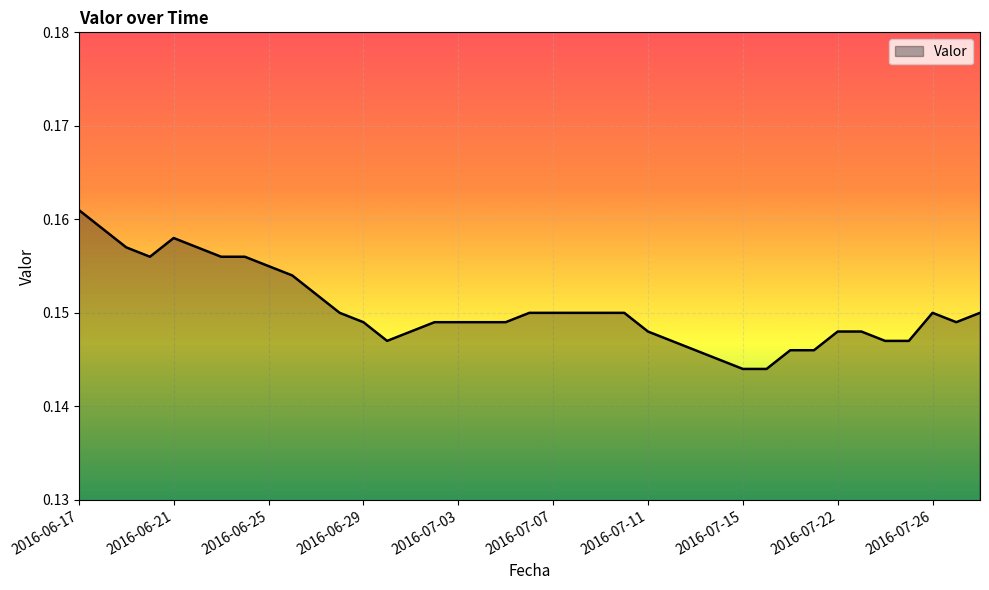

How many lines are shown in the chart?

1